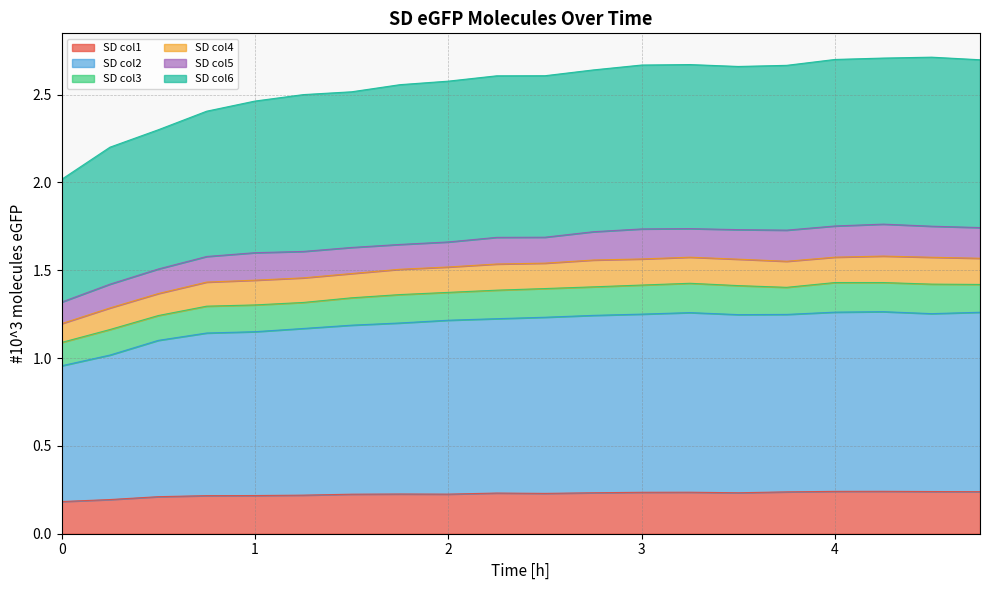

Count the number of categories in the chart.

20